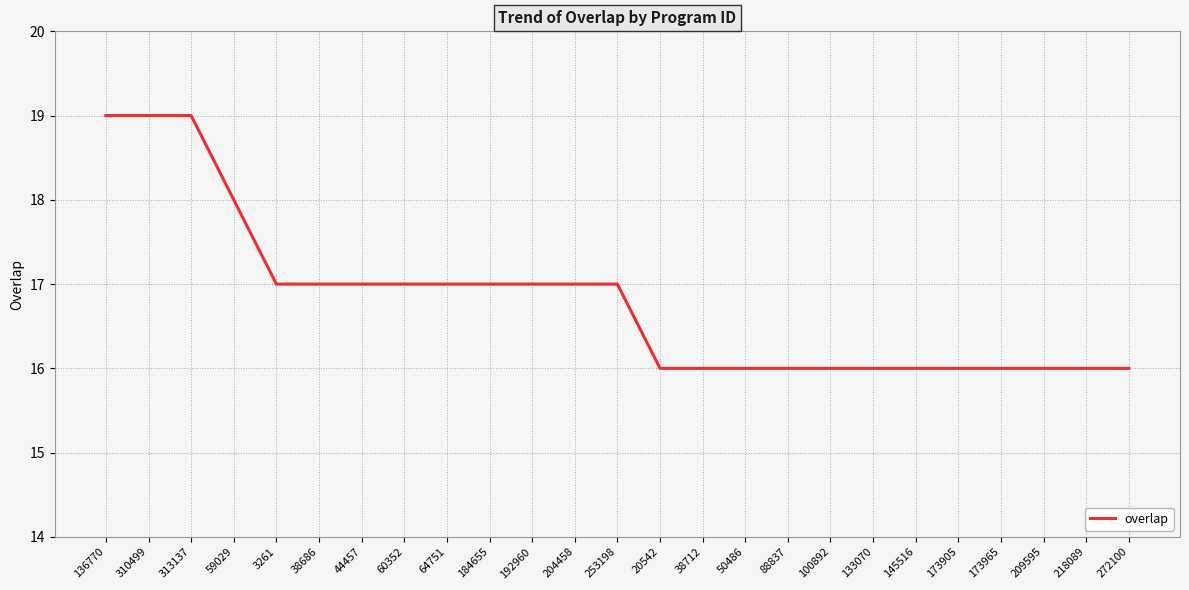

Approximately how many times larger is the value at 3261 compared to 133070?

1.1